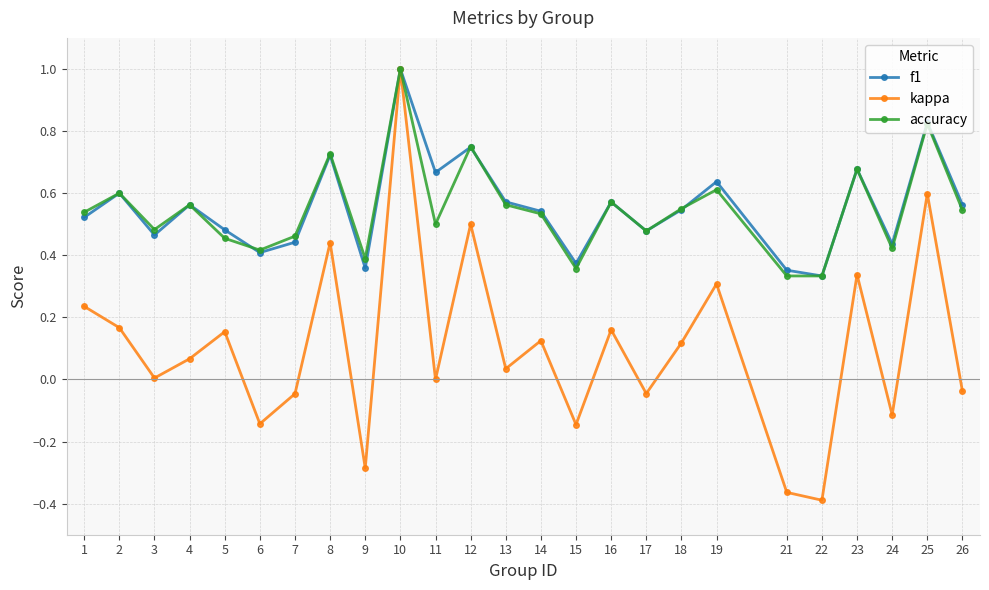

The kappa series shows 0.1 at 8. True or false?

False